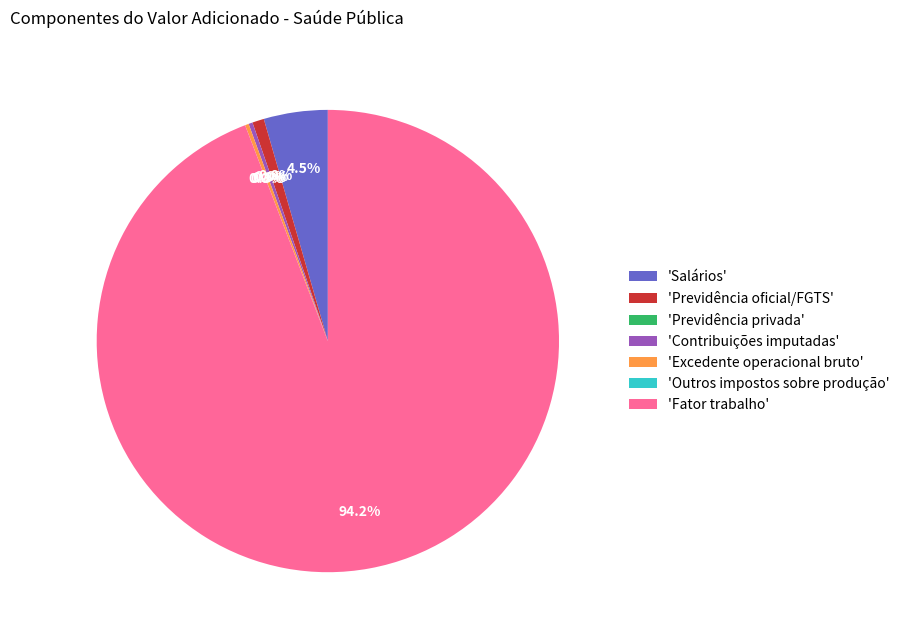

Which slice represents more than half of the pie?

'Fator trabalho'